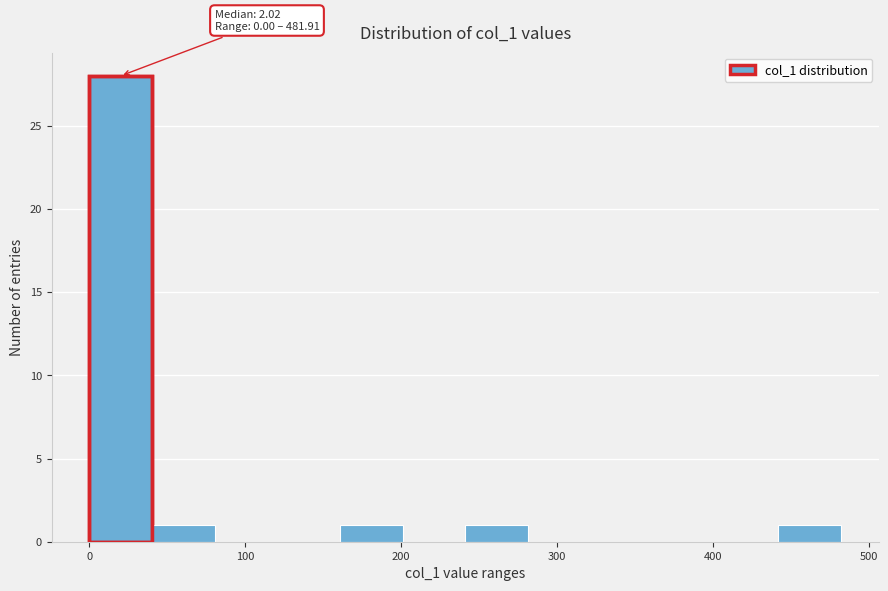

Over which range of the x-axis is the bar tallest?

0 to 40